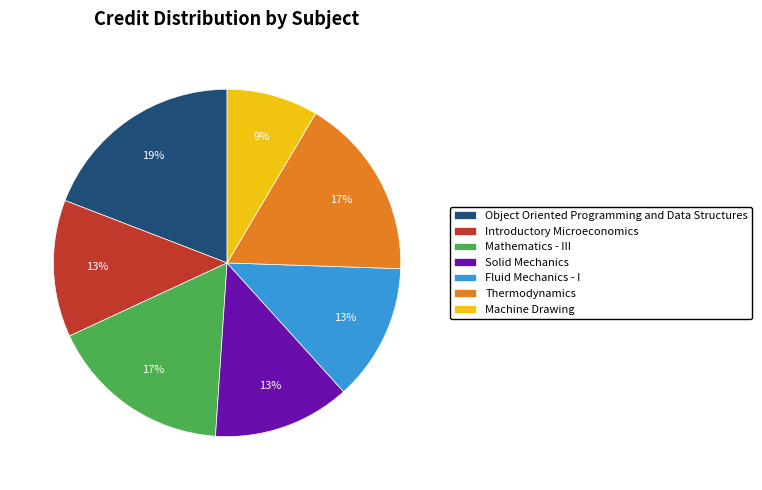

To the nearest percent, what is the average slice percentage?

14%